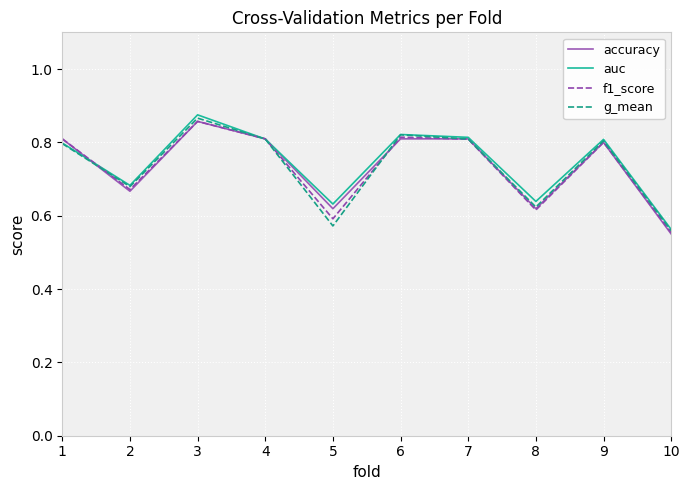

At which label is auc closest to 0?

10